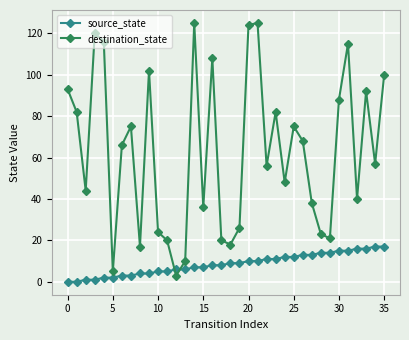

List the series in order of their overall mean, lowest first.

source_state, destination_state